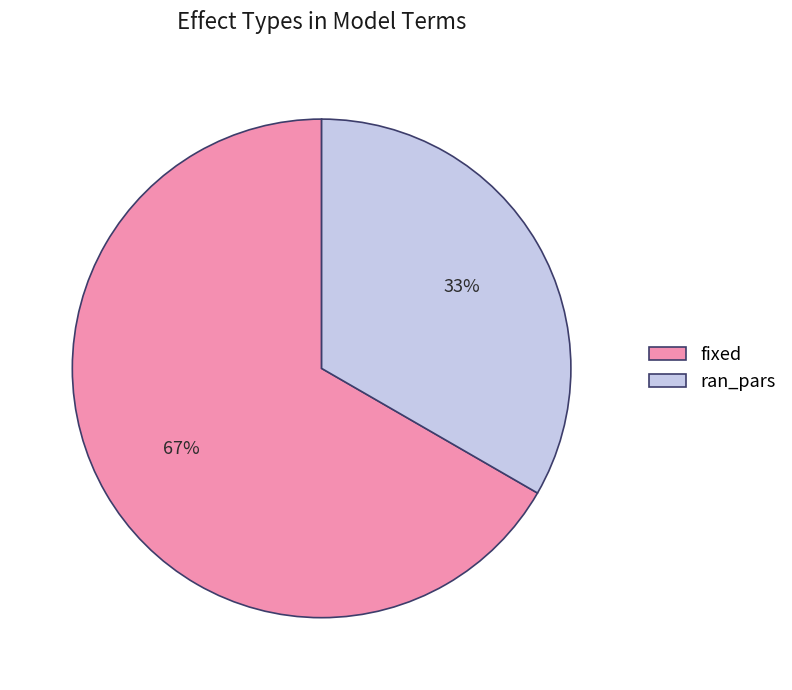

How many slices are in this pie chart?

2